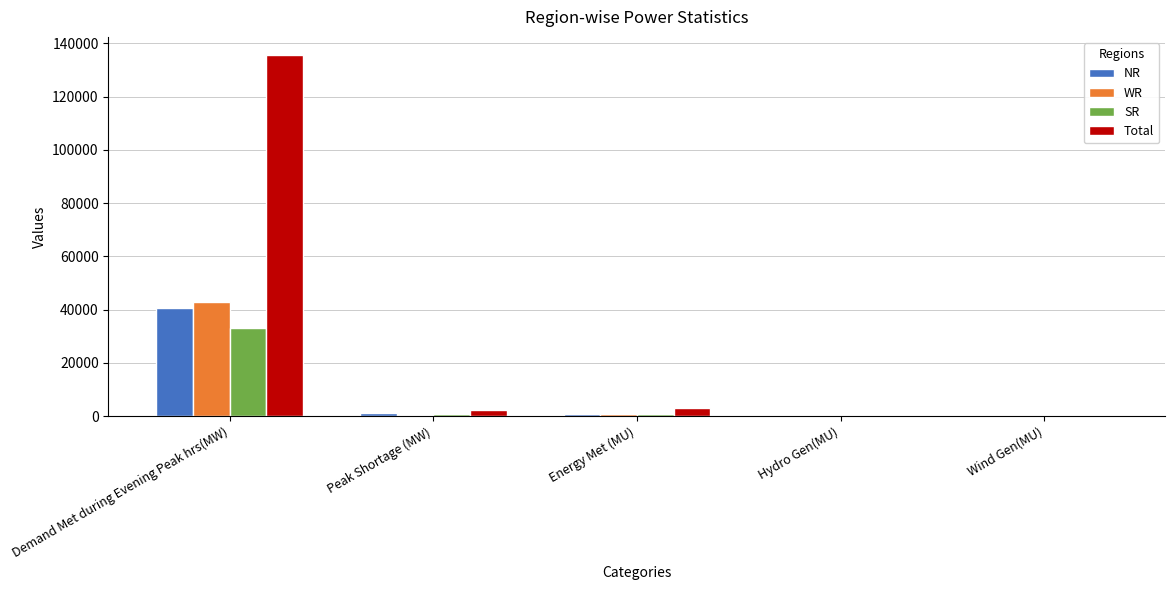

At which label does Total reach its peak?

Demand Met during Evening Peak hrs(MW)